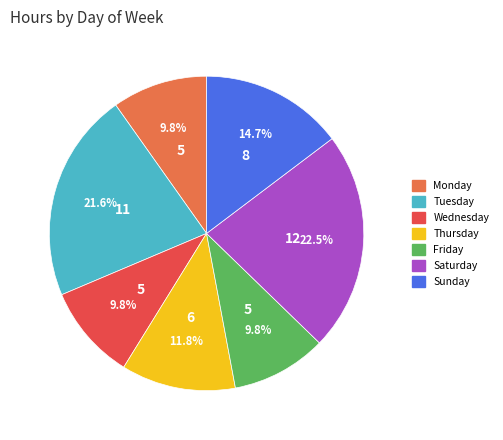

The Sunday slice represents 1% of the pie. True or false?

False